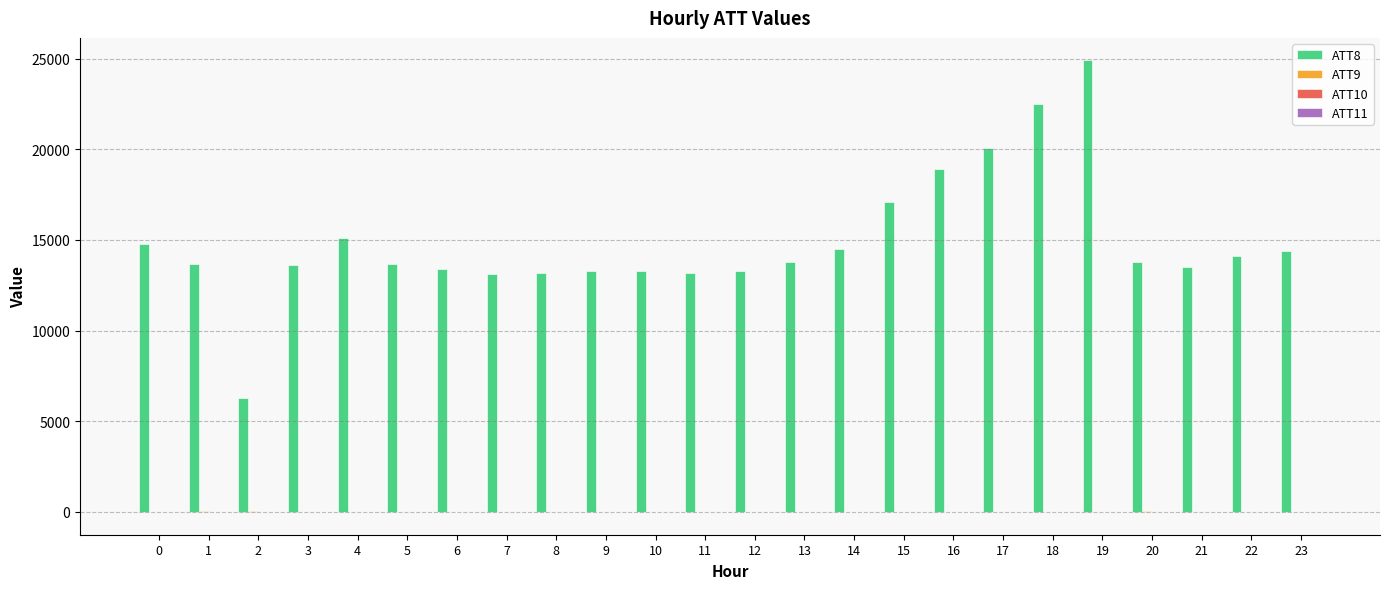

Count the number of data series in this chart.

4